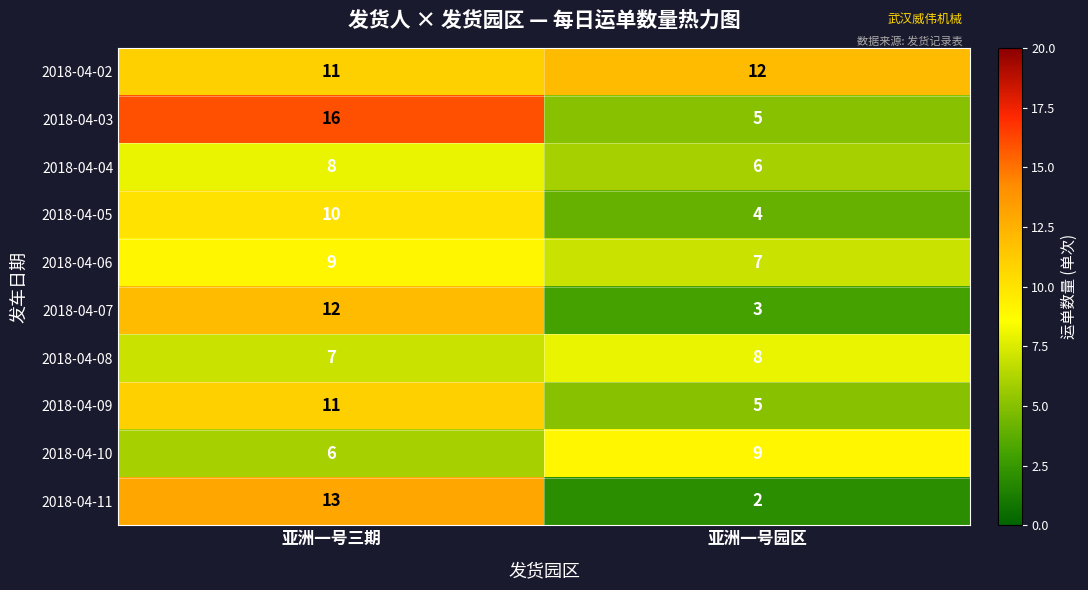

True or false: 2018-04-08 has a value of 7 at 亚洲一号三期.

True